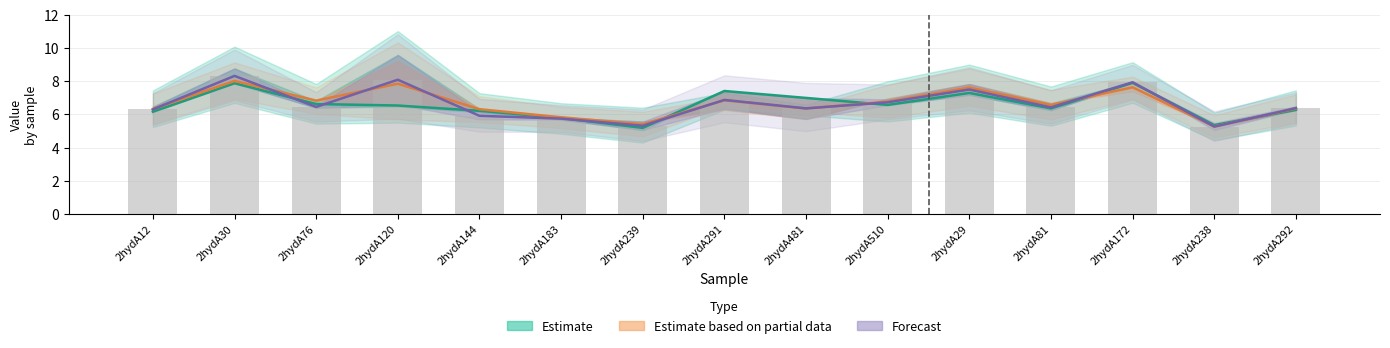

How many data points does each series have?

15